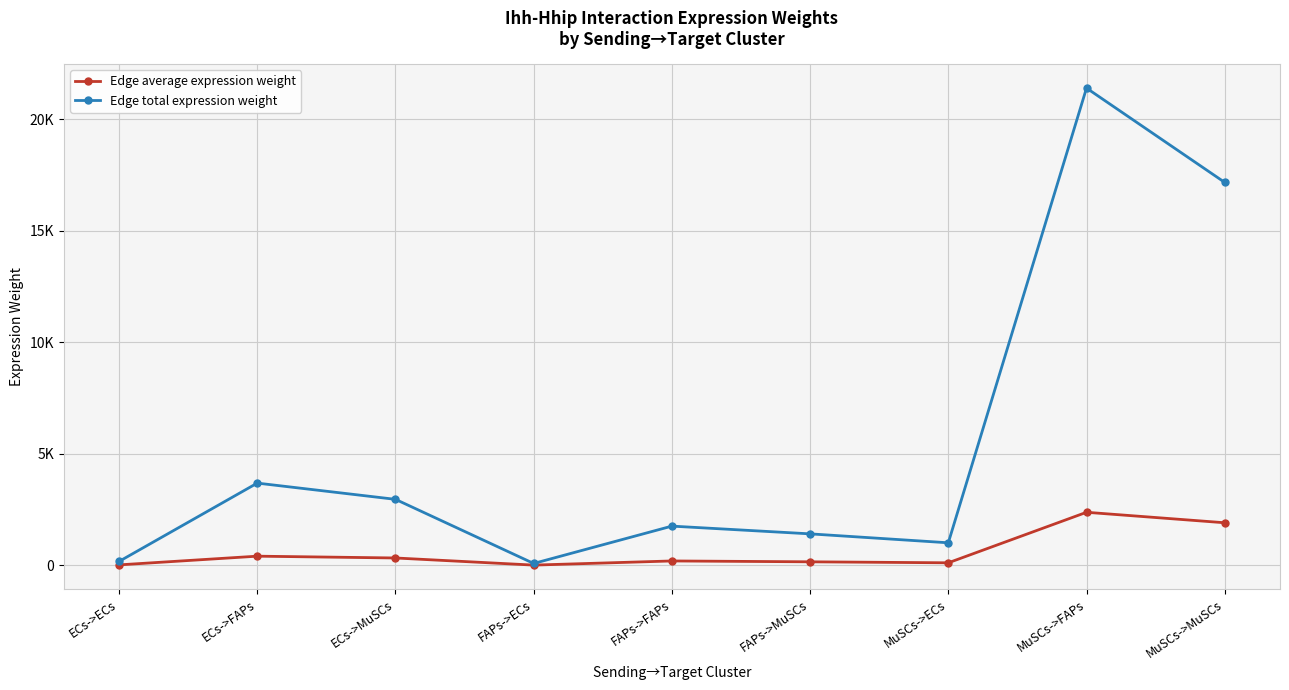

True or false: Edge total expression weight and Edge average expression weight cross at least once.

False